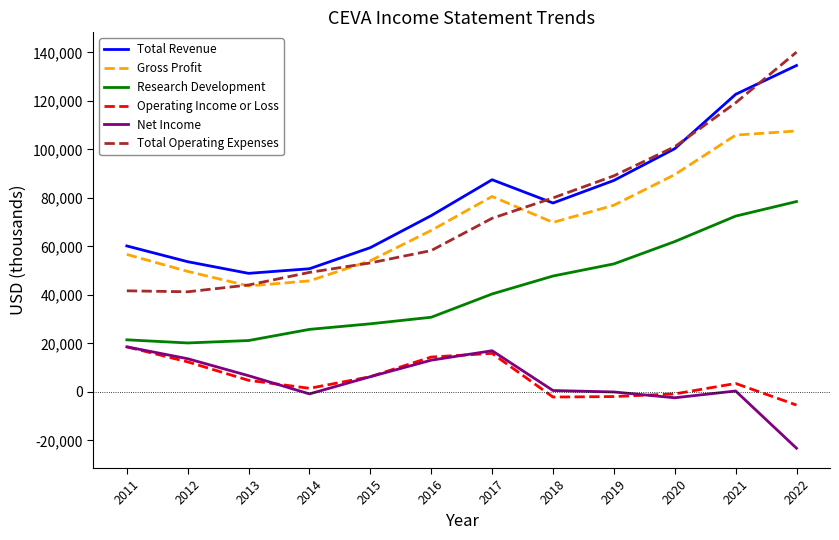

What is the maximum value for Research Development?

78500